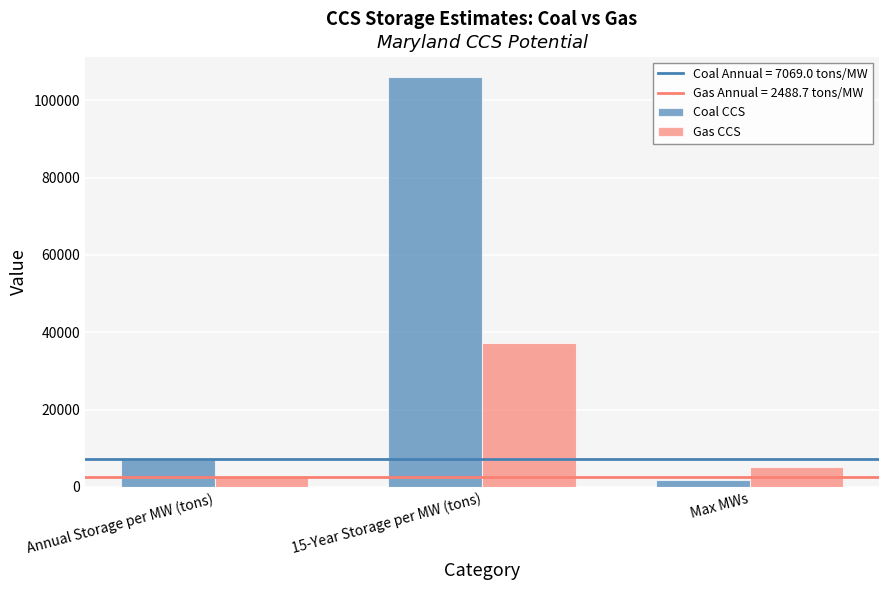

What is the maximum value for Gas CCS?

37329.9